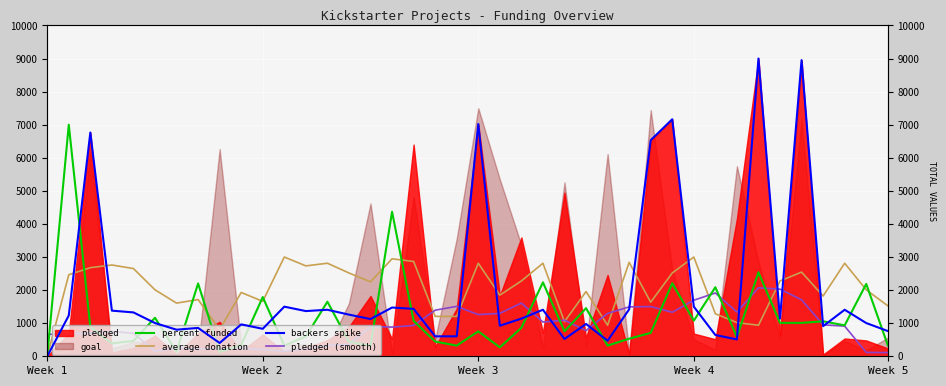

How many lines are shown in the chart?

4